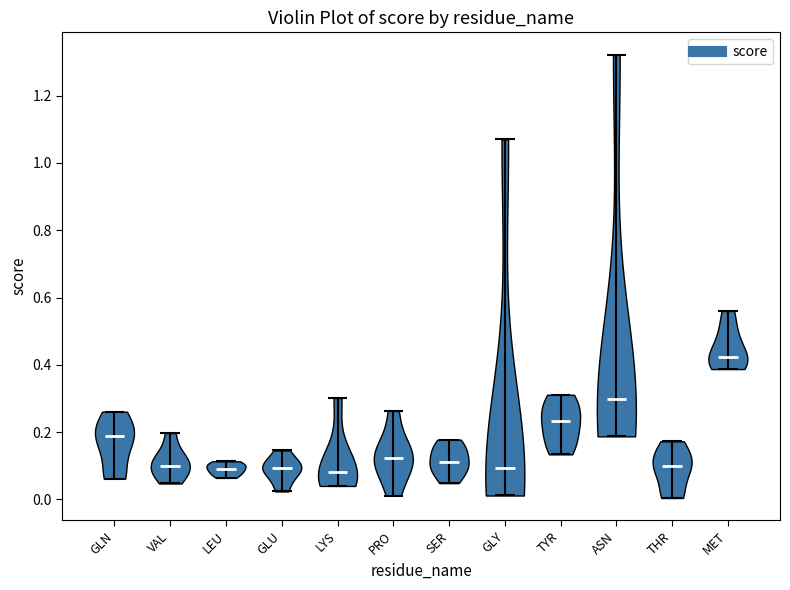

What is the lowest point the violin for MET reaches on the y-axis? The values are not printed on the chart, so give them approximately, as read against the axis.

0.38